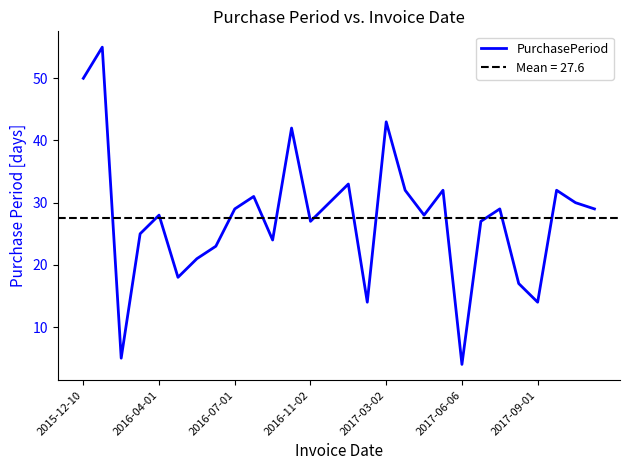

What is the minimum value for PurchasePeriod?

4